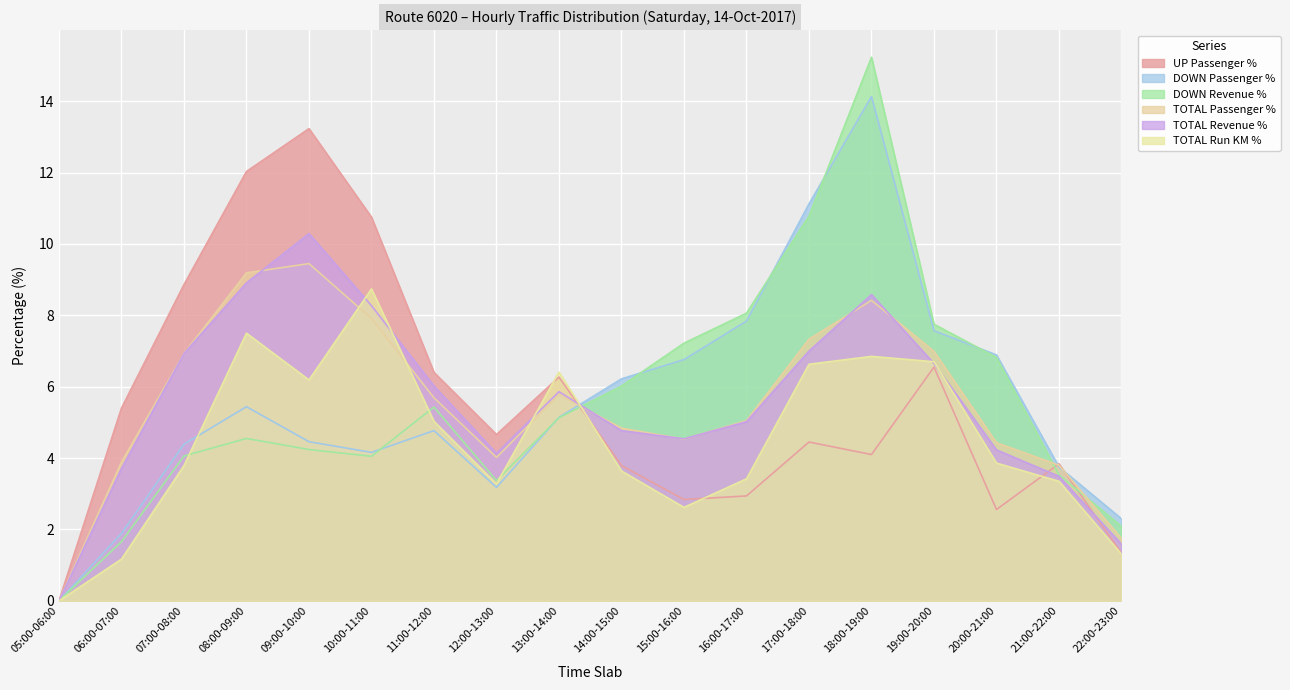

Which has a higher value, 13:00-14:00 or 11:00-12:00?

11:00-12:00